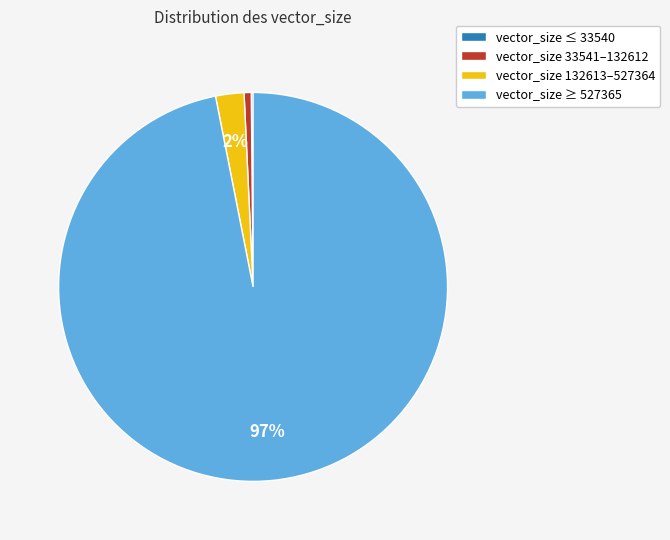

Which has a higher value, vector_size 132613–527364 or vector_size 33541–132612?

vector_size 132613–527364